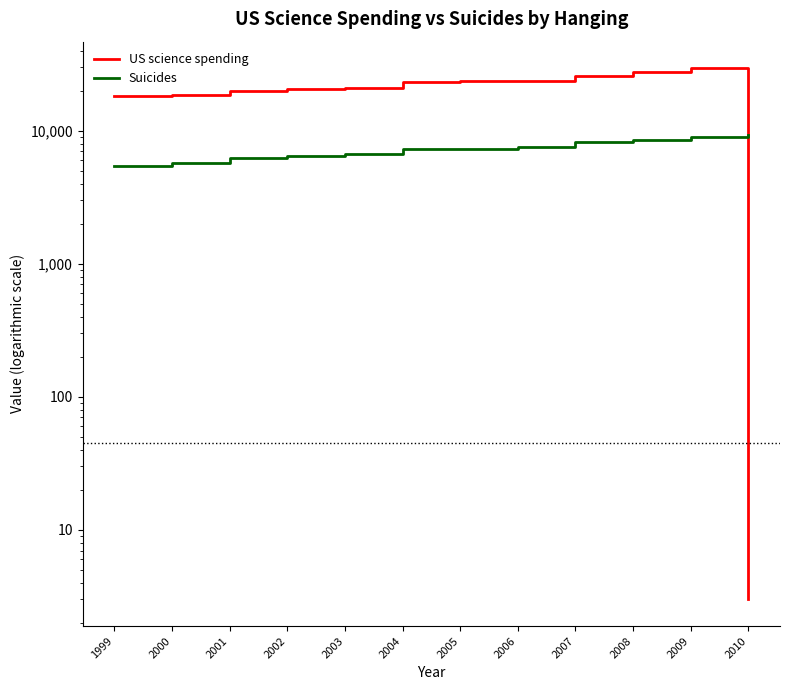

At 2004, list the series in order from largest to smallest.

US science spending, Suicides